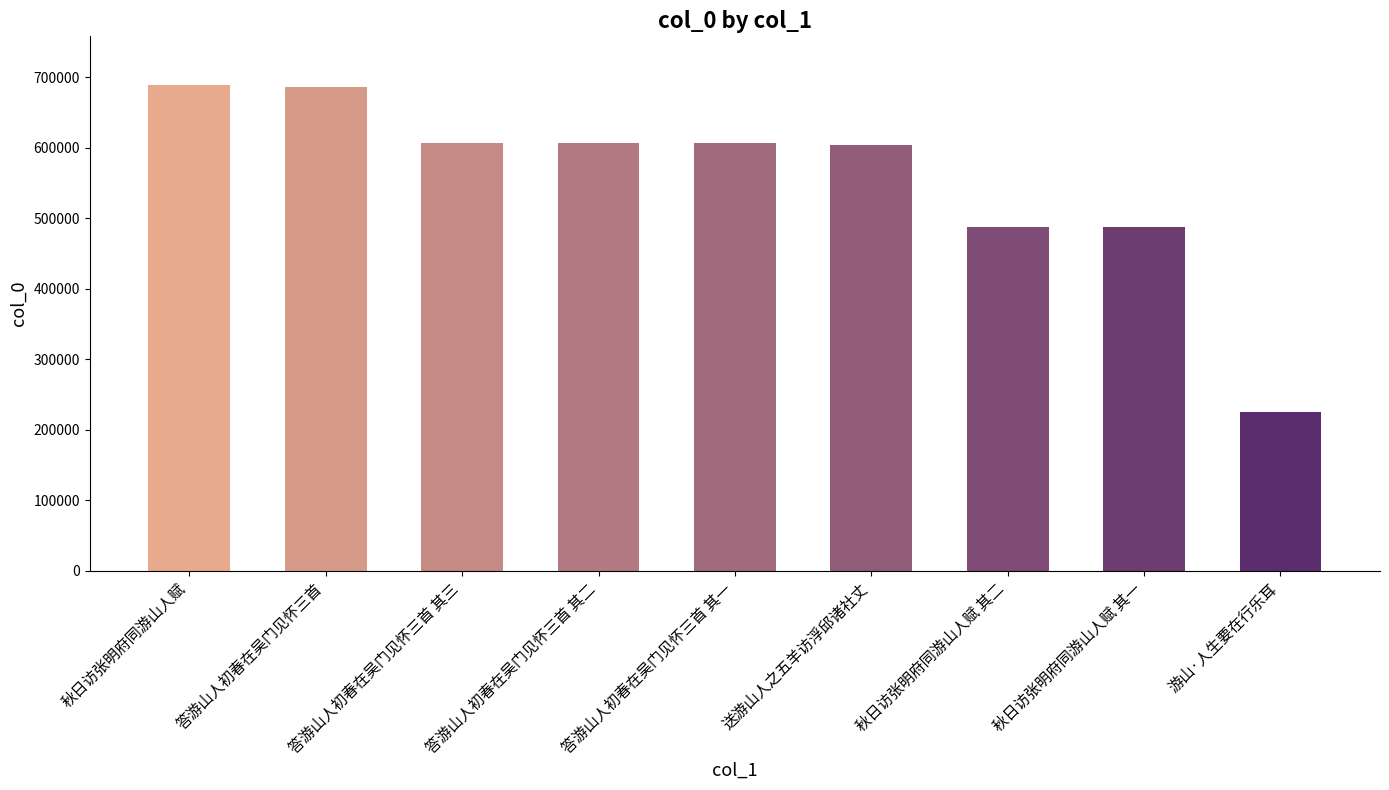

What position from the left is 答游山人初春在吴门见怀三首 其一?

5